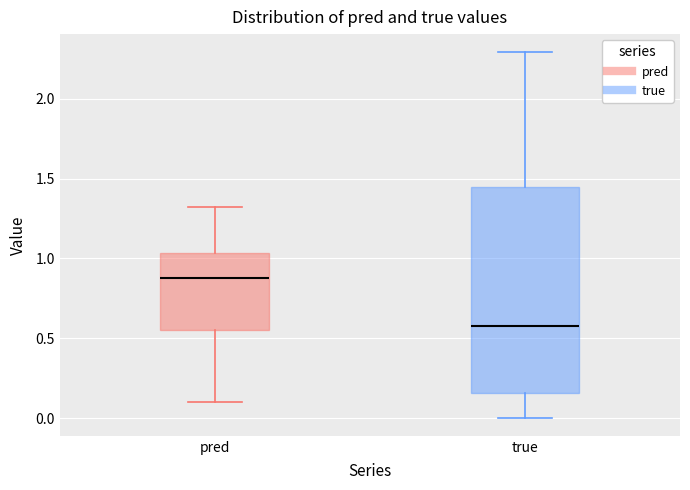

Which box has the highest median line?

pred